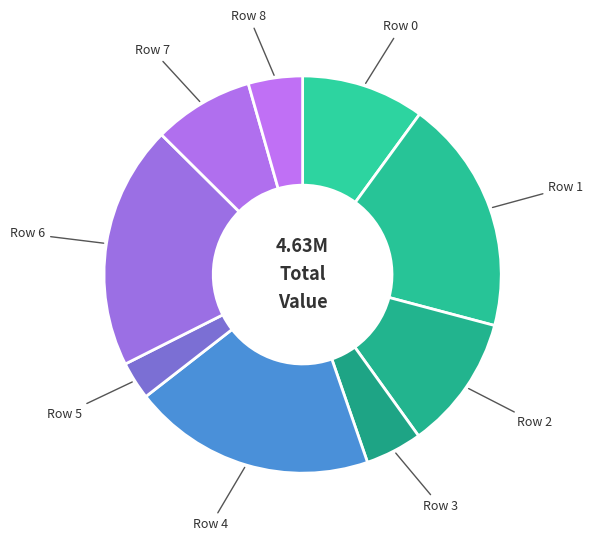

How many slices are in this pie chart?

9